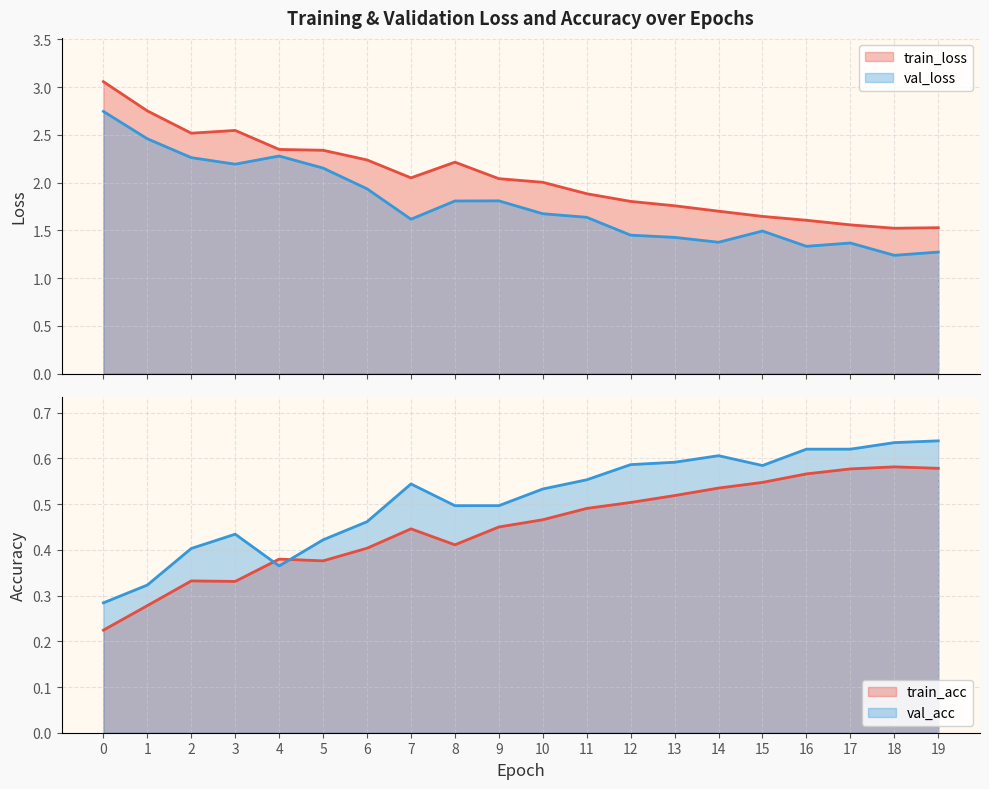

In train_loss, how many points are lower than both neighbors (excluding endpoints)?

3